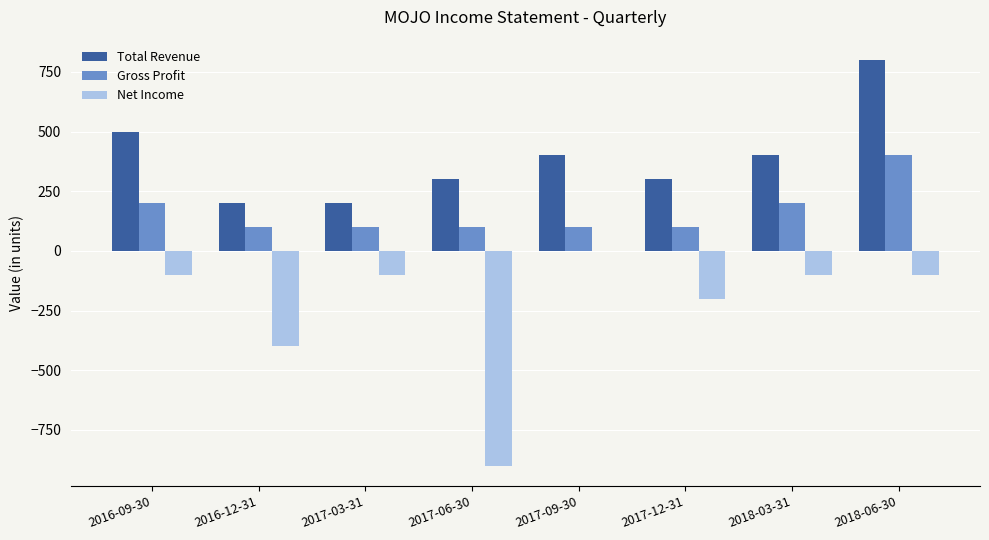

Which series has the largest range (max minus min)?

Net Income